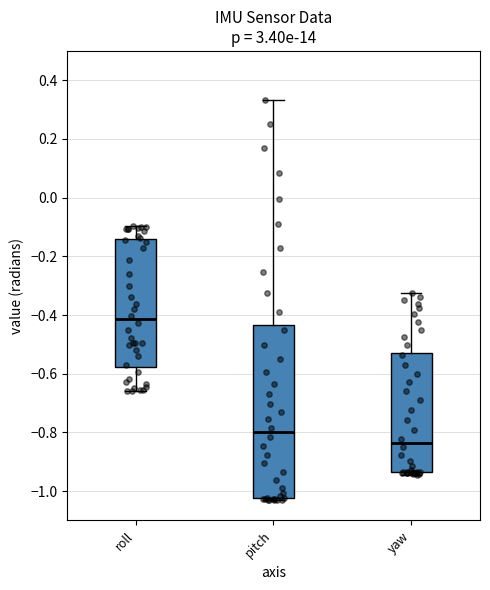

Where does the median line of the box for pitch sit on the y-axis? The values are not printed on the chart, so give them approximately, as read against the axis.

-0.80